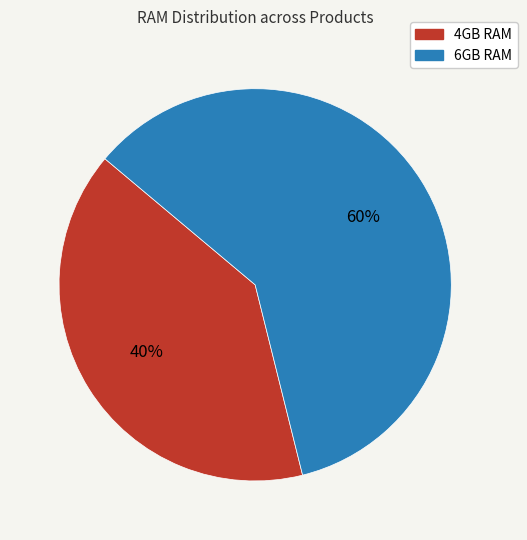

Does 4GB RAM represent more than half of the total?

No